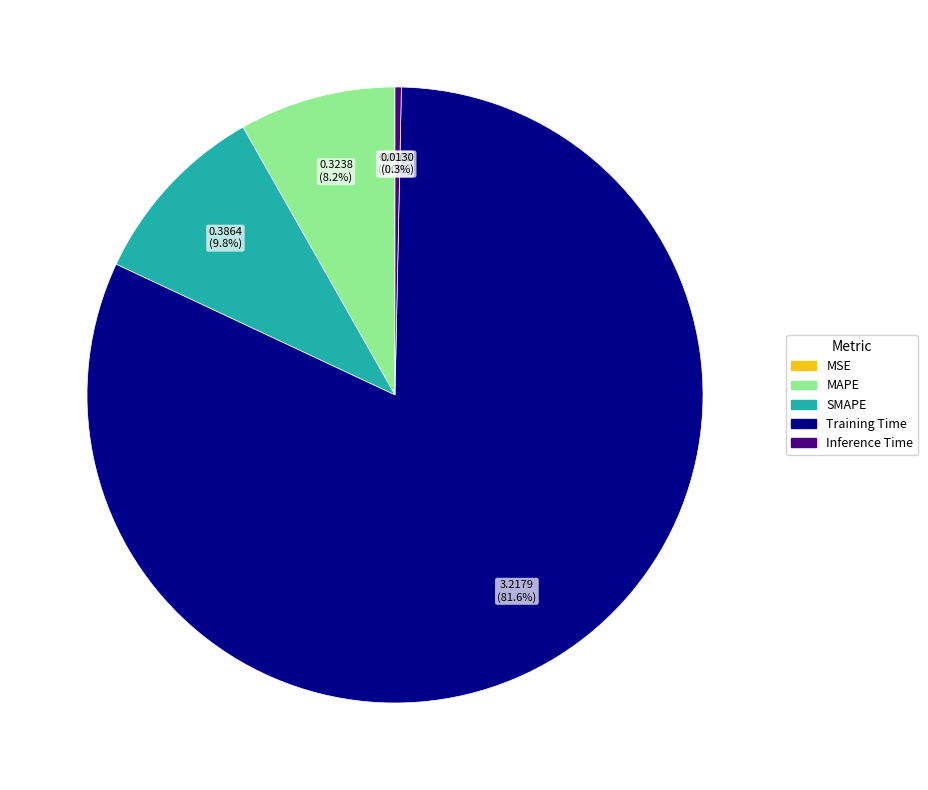

To the nearest percent, what is the average slice percentage?

20%